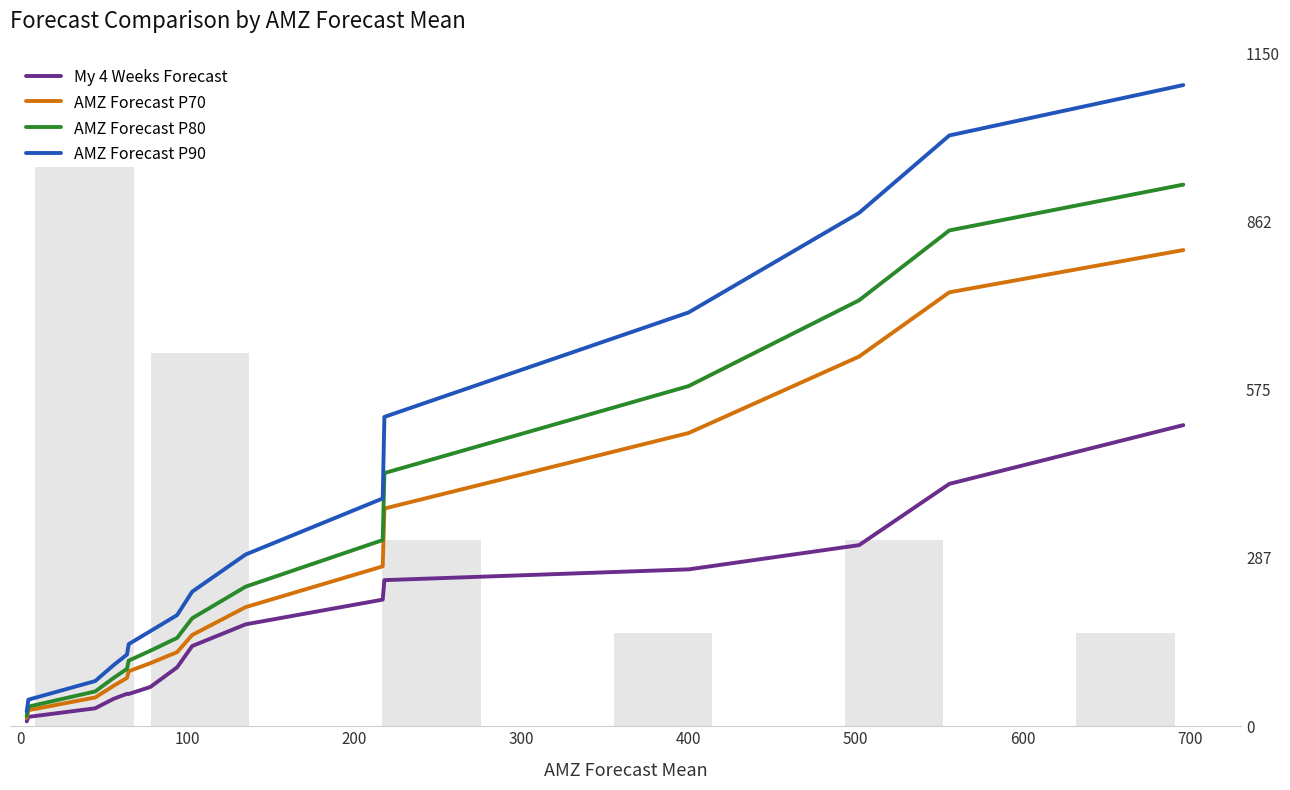

Is the value of AMZ Forecast P90 at 500 greater than the value of AMZ Forecast P80 at 800?

No